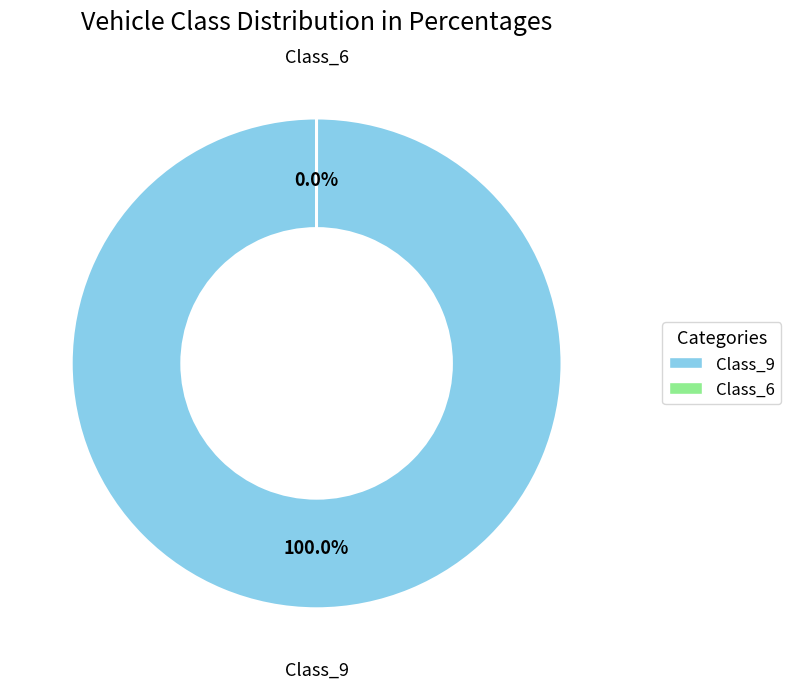

Which category has the biggest portion of the pie?

Class_9